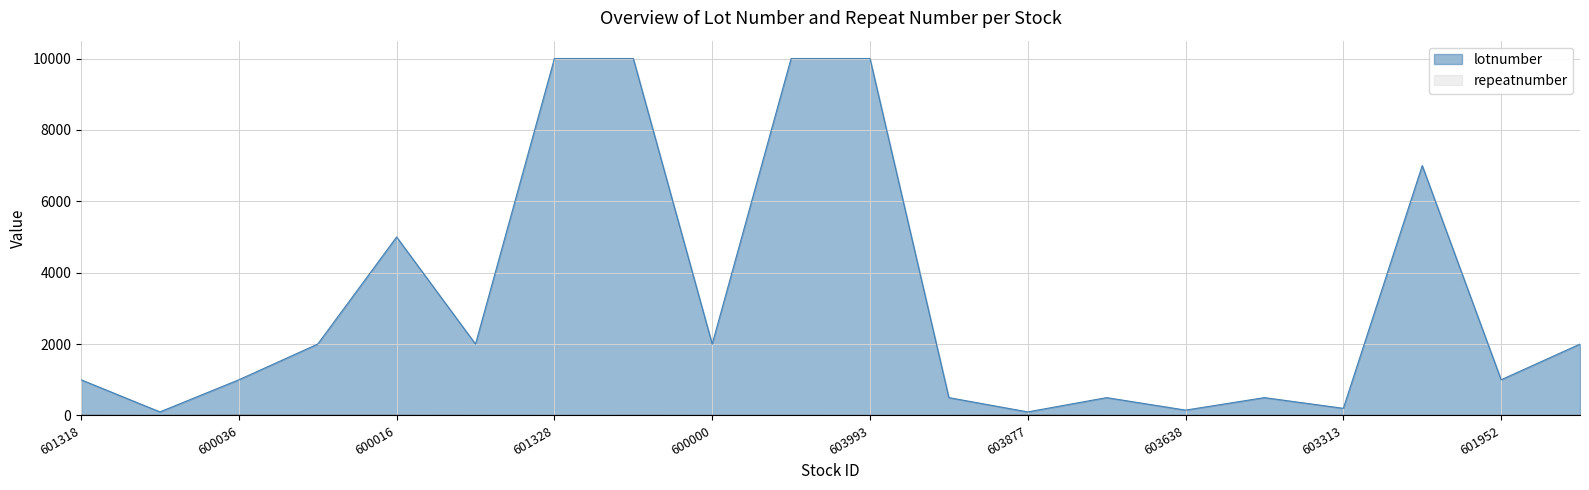

Rank the categories by lotnumber value from lowest to highest.

600519, 603877, 603638, 603313, 601113, 603689, 603399, 601318, 600036, 601952, 601166, 600887, 600000, 601699, 600016, 601992, 601328, 601288, 601398, 603993